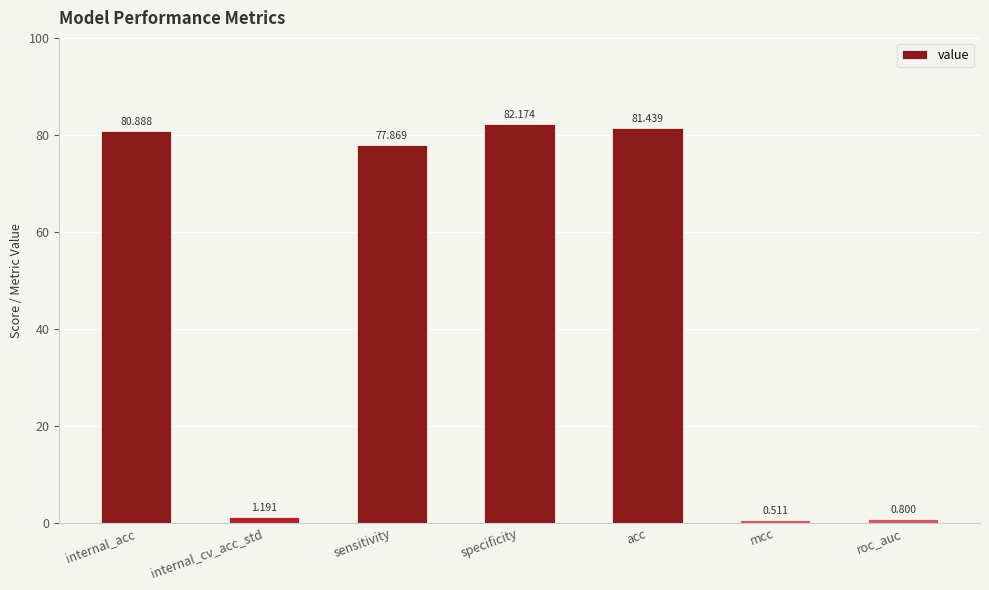

How many series are shown in this chart?

1